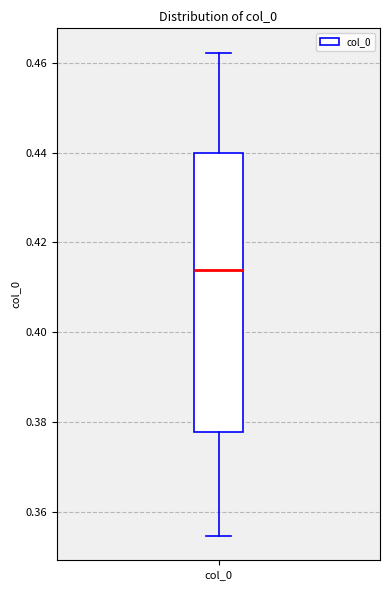

Transcribe this box plot: give where the median line is, the range the box spans, and where the two whiskers end, as read against the y-axis. The values are not printed on the chart, so give them approximately, as read against the axis.

median 0.414, box 0.378 to 0.440, whiskers 0.354 to 0.462